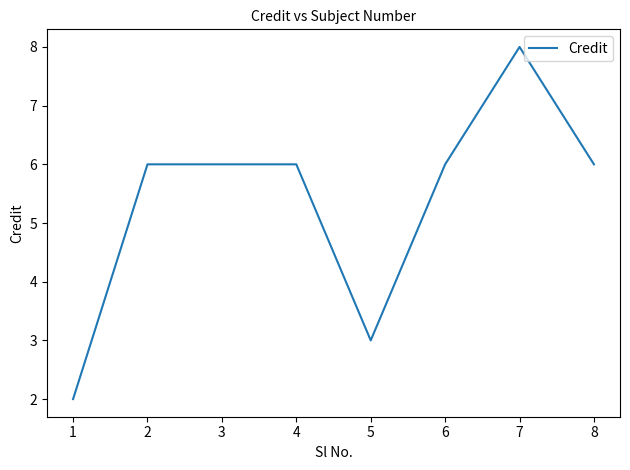

True or false: the data has more than 0 interior local peaks.

True